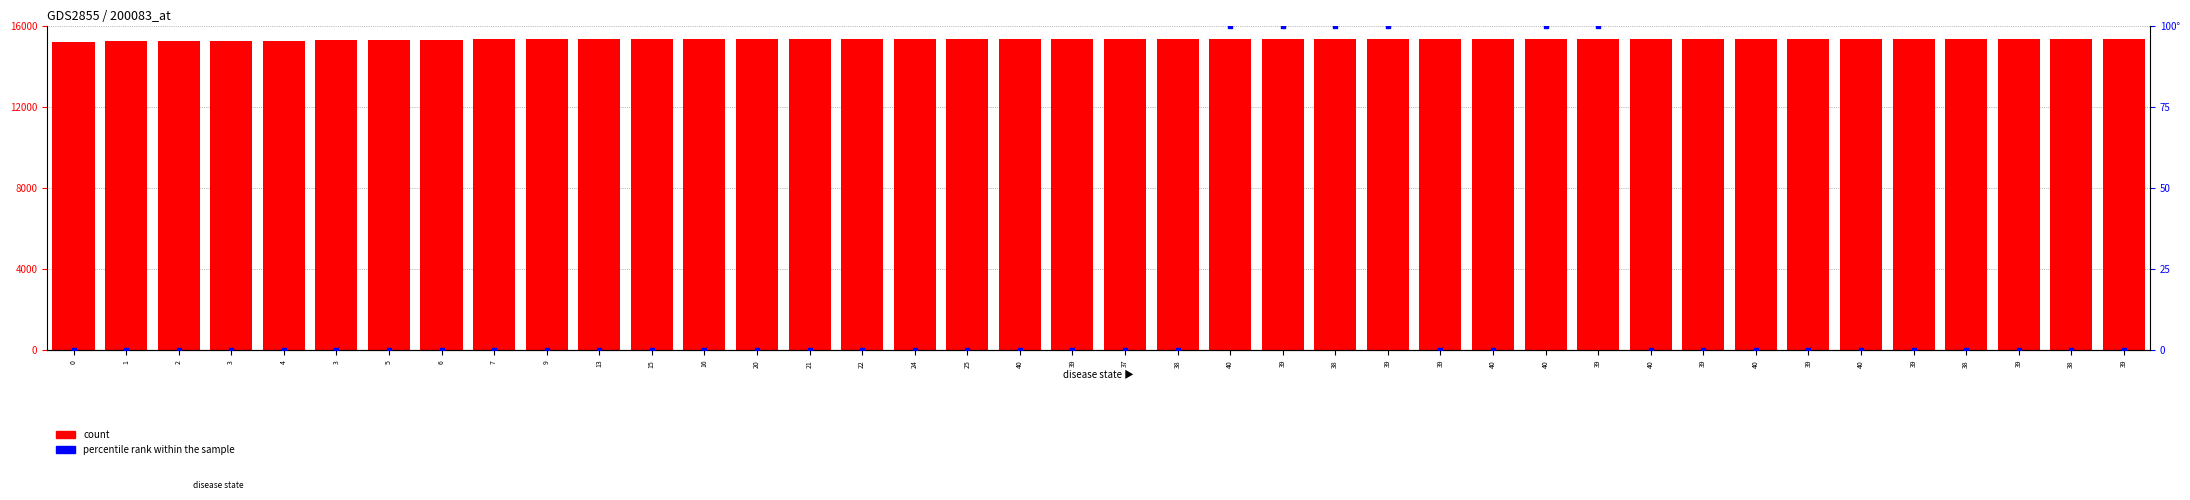

Which series has the largest Y range (max minus min)?

count